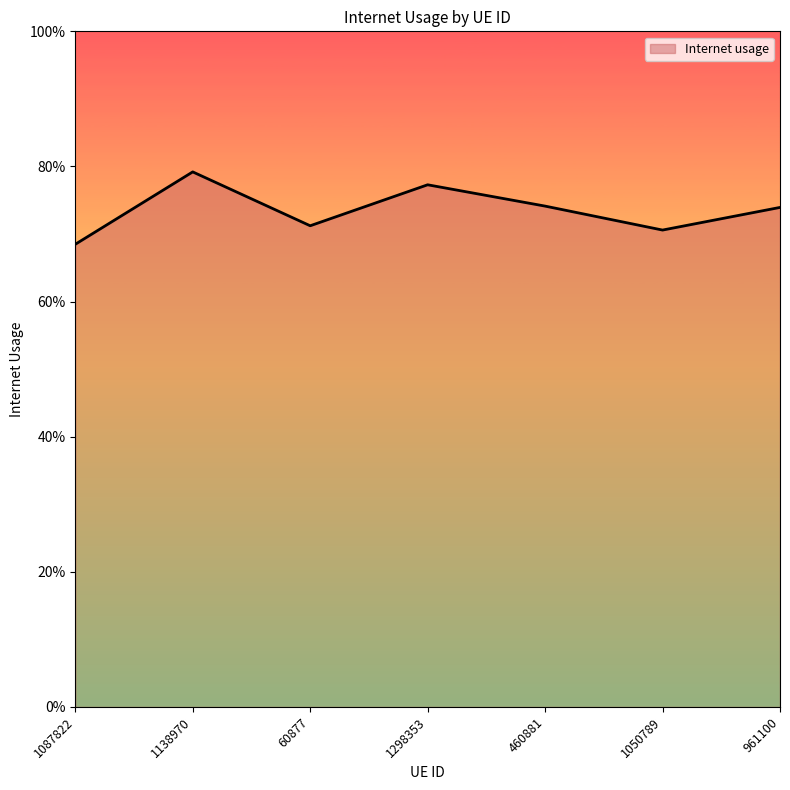

Does the chart display data point markers on the line(s)?

No